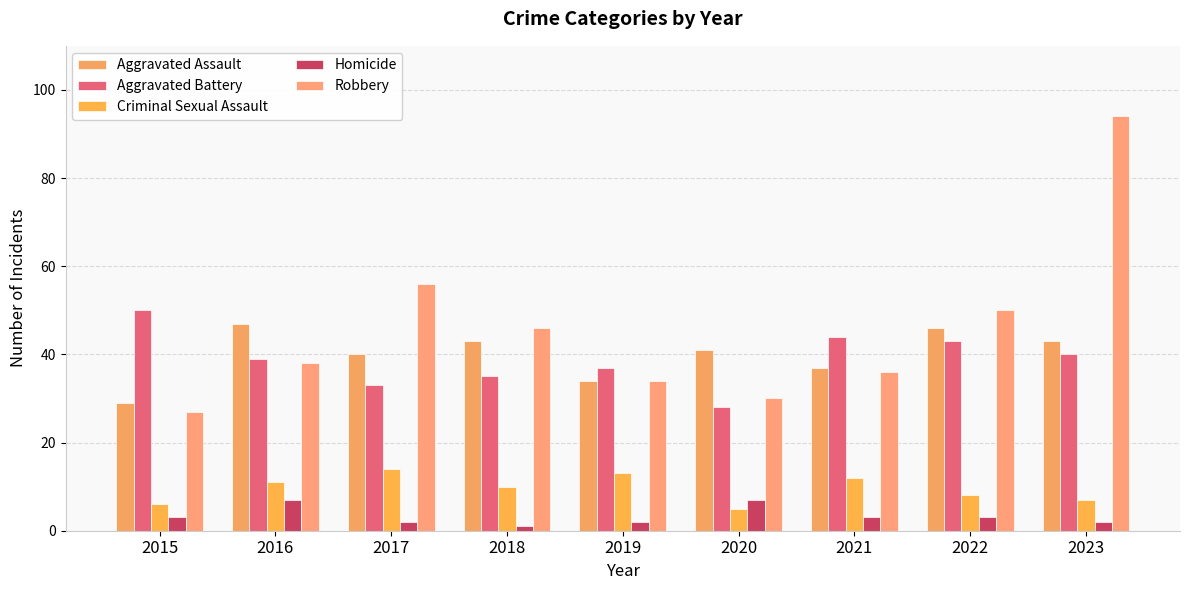

The value of Homicide at 2019 is 1. True or false?

False